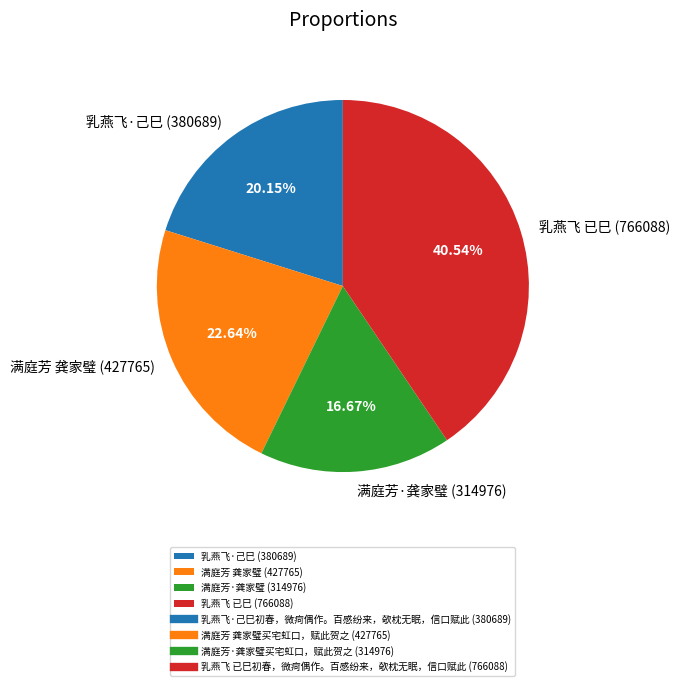

Rank the categories by value from highest to lowest.

乳燕飞 已巳 (766088), 满庭芳 龚家璧 (427765), 乳燕飞·己巳 (380689), 满庭芳·龚家璧 (314976)